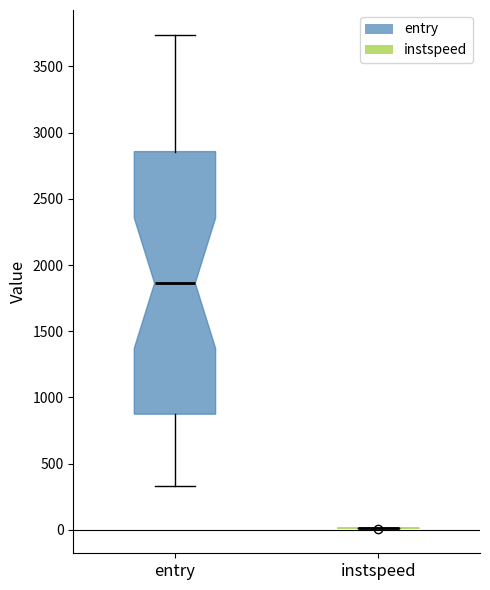

Reading left to right, read every box against the y-axis: the position of its median line, the range the box covers, and the ends of its whiskers. The values are not printed on the chart, so give them approximately, as read against the axis.

entry: median 1850, box 850 to 2850, whiskers 350 to 3750
instspeed: box collapsed to a line at 0, whiskers 0 to 0